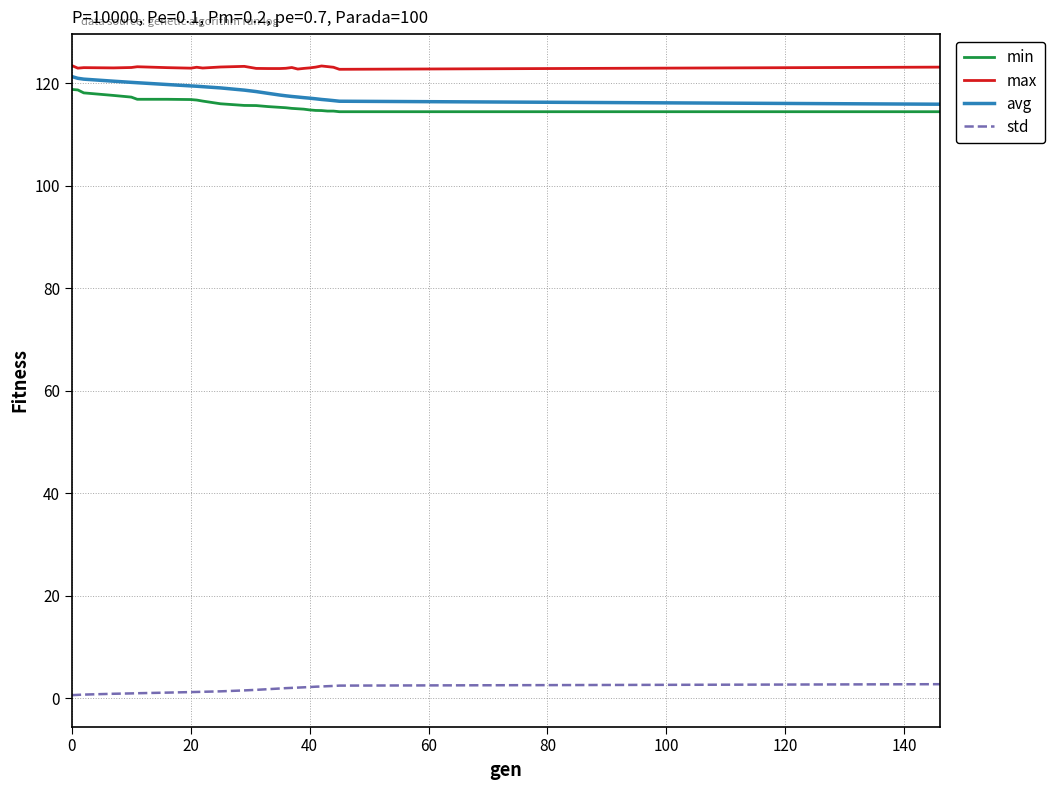

What is the highest value of the avg series?

121.3